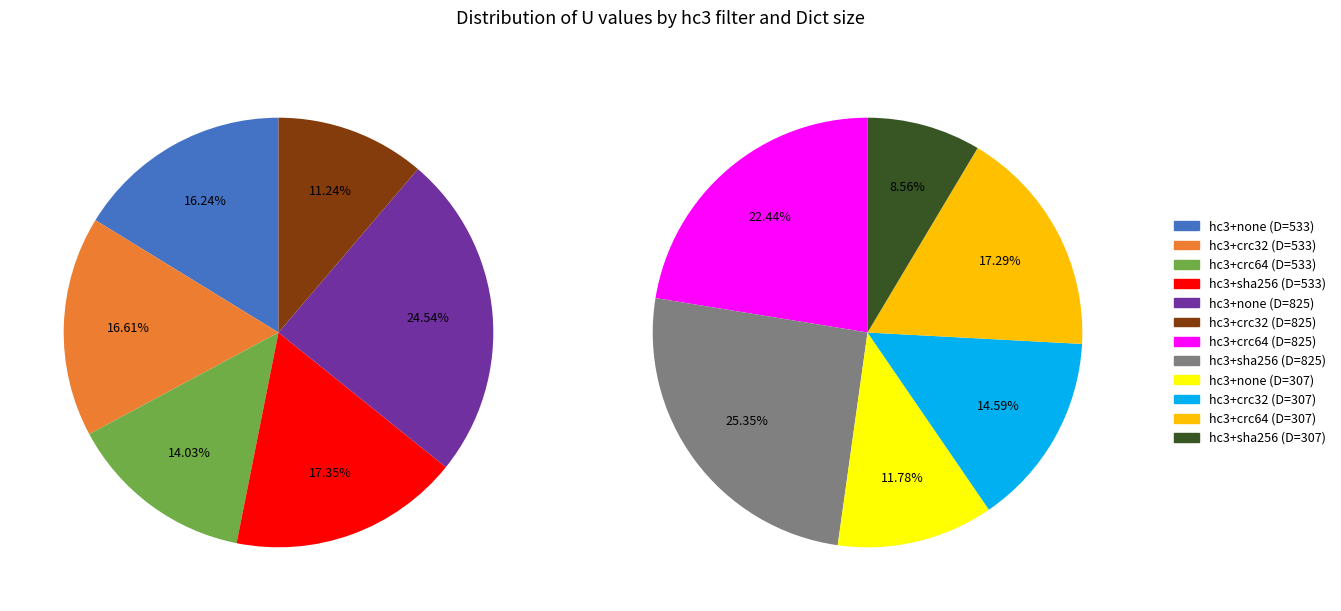

Is there a majority slice in this chart?

No